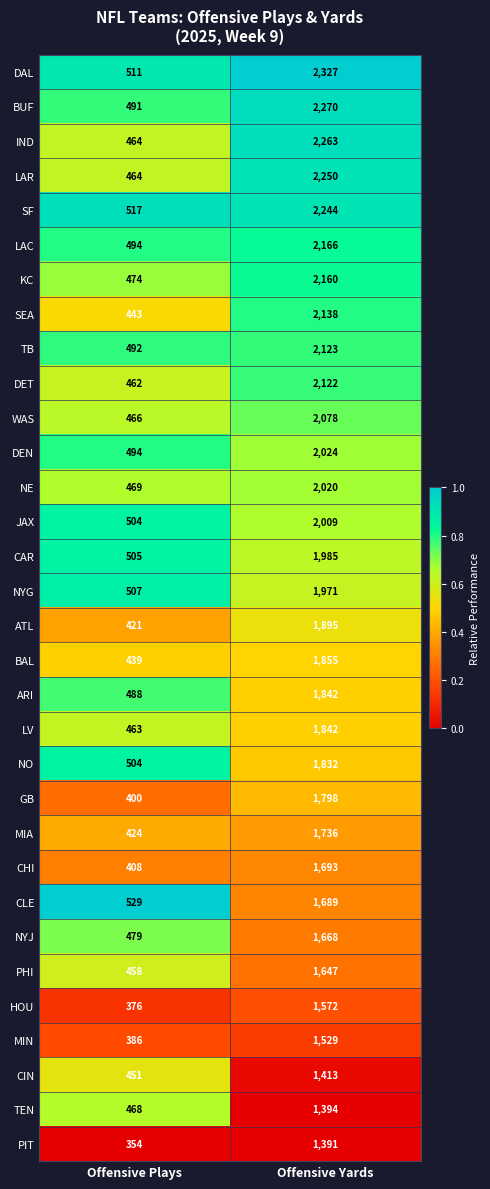

At which label is HOU closest to 974?

Offensive Plays